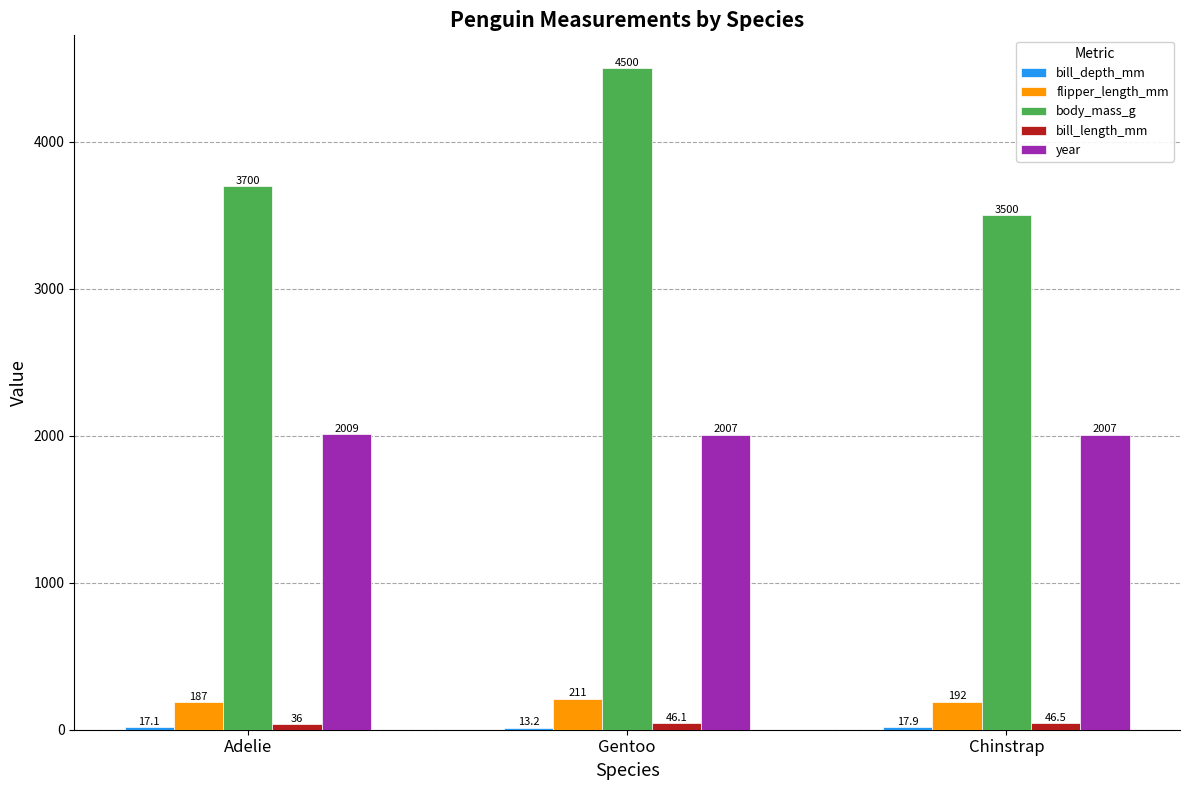

How many distinct data groups are displayed?

5